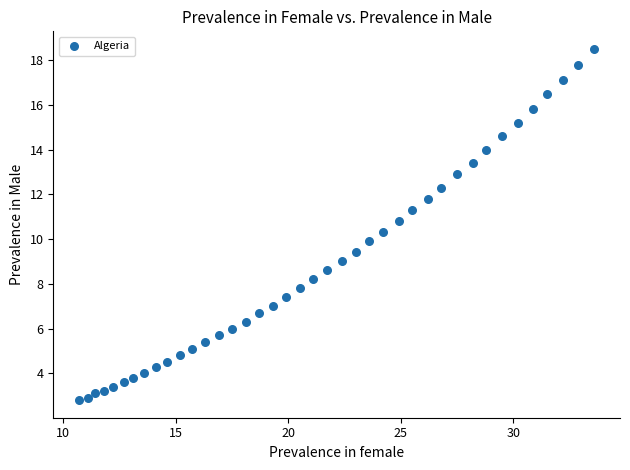

What is the range of X values (max minus min)?

22.9